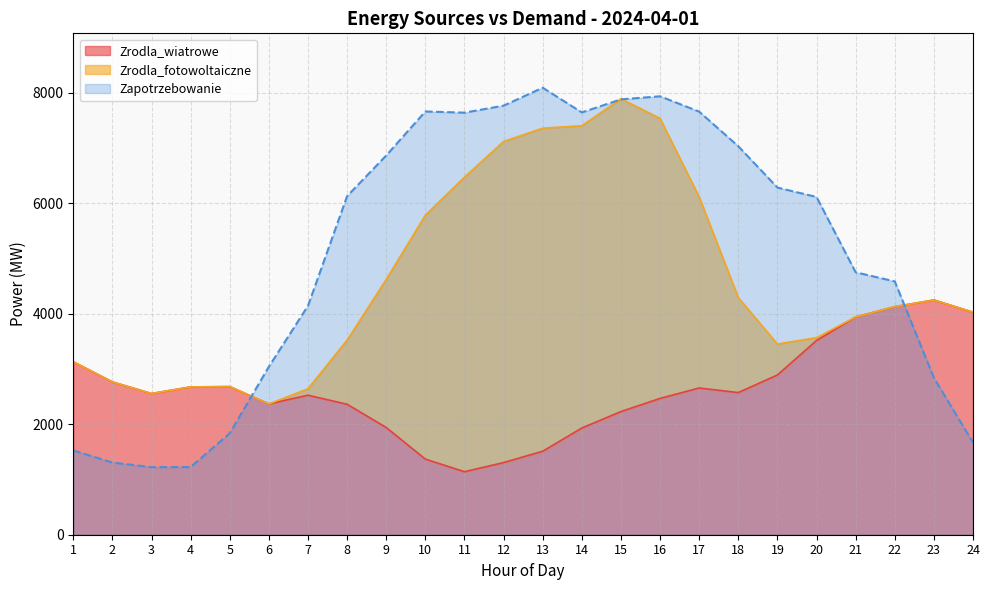

Where do Zapotrzebowanie and Zrodla_wiatrowe first cross each other?

5 and 6